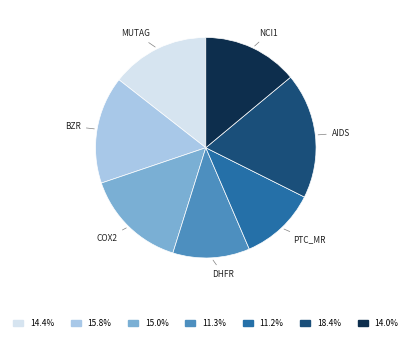

Which category has the biggest portion of the pie?

AIDS